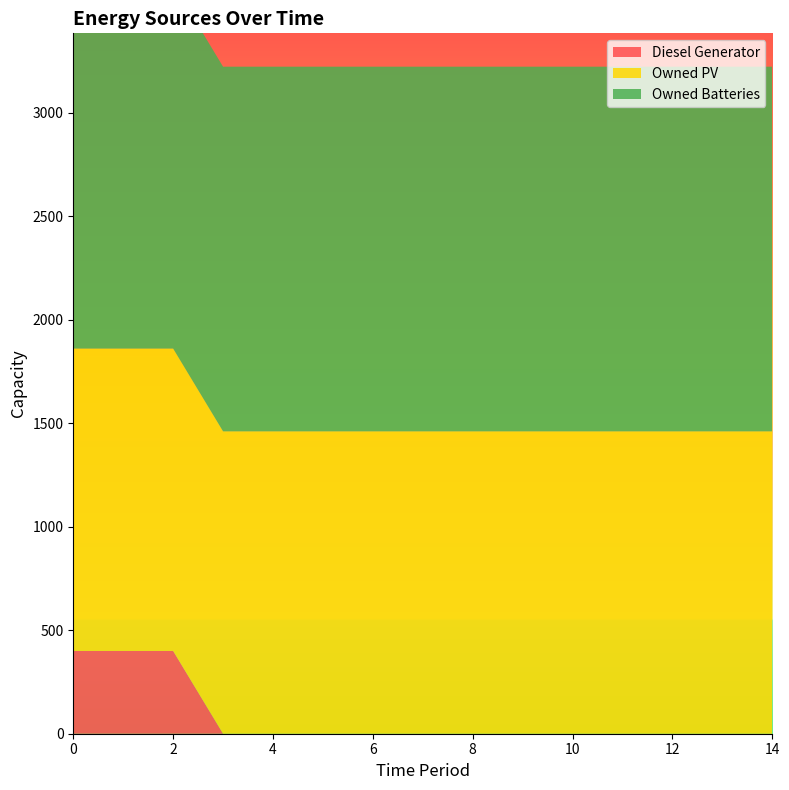

Reading left to right, transcribe all the data shown in this chart.

Diesel Generator: 0=400	1=400	2=400	3=0	4=0	5=0	6=0	7=0	8=0	9=0	10=0	11=0	12=0	13=0	14=0
Owned PV: 0=1461	1=1461	2=1461	3=1461	4=1461	5=1461	6=1461	7=1461	8=1461	9=1461	10=1461	11=1461	12=1461	13=1461	14=1461
Owned Batteries: 0=1762	1=1762	2=1762	3=1762	4=1762	5=1762	6=1762	7=1762	8=1762	9=1762	10=1762	11=1762	12=1762	13=1762	14=1762